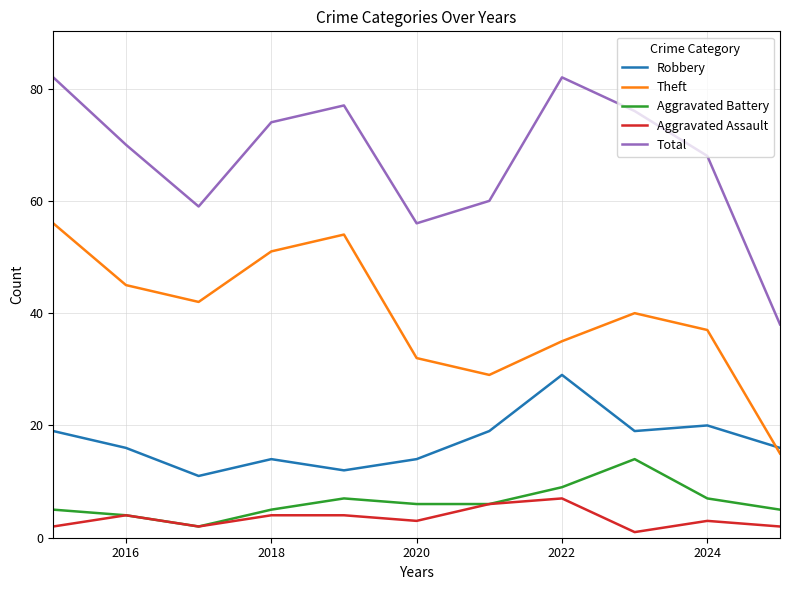

In Total, how many points are lower than both neighbors (excluding endpoints)?

2